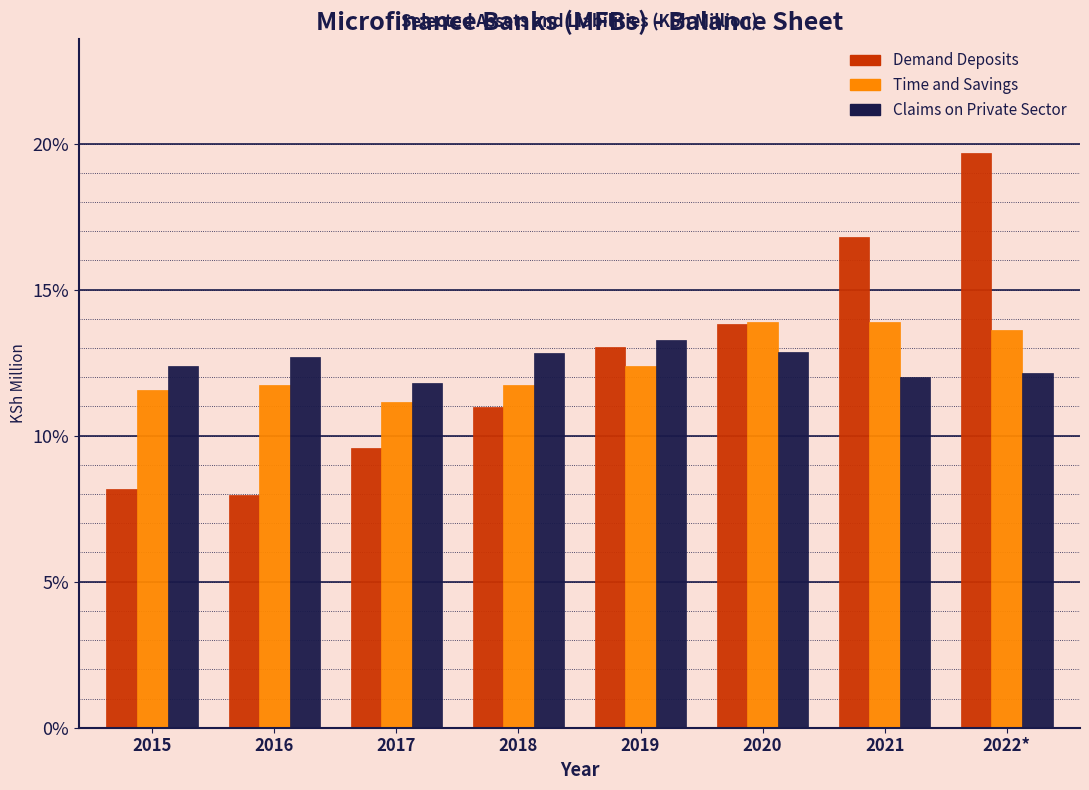

Rank the series at 2016 from highest to lowest value.

Claims on Private Sector, Time and Savings, Demand Deposits